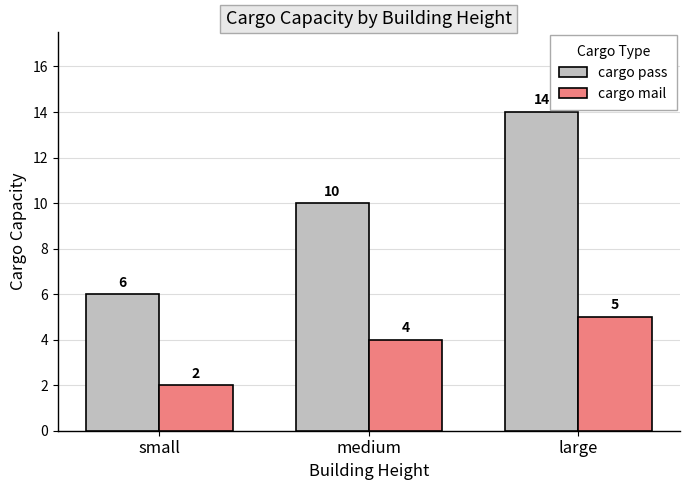

How many bars are there in total?

6